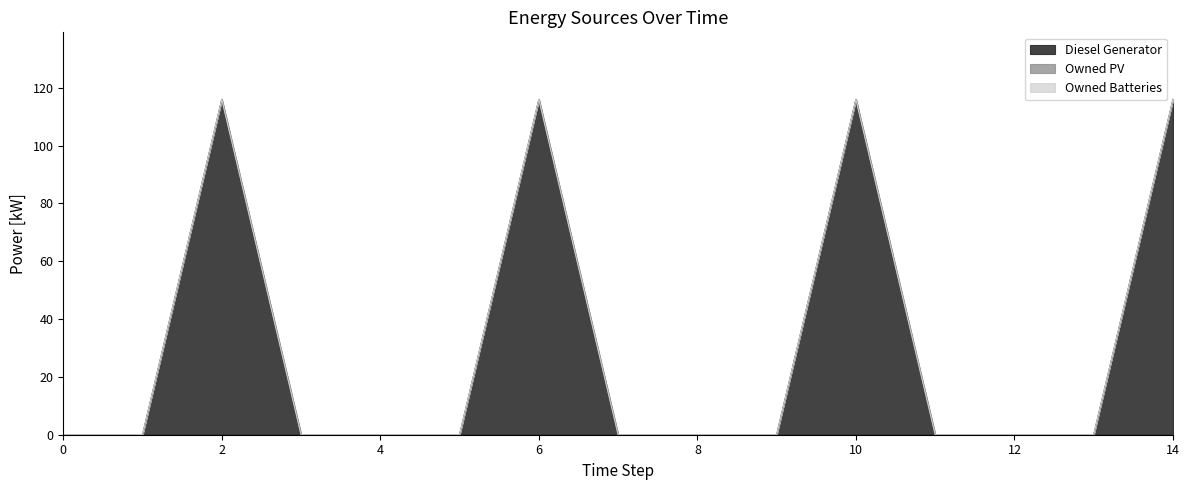

Reading left to right, what are all the values shown in this chart?

Diesel Generator: 0=0	1=0	2=116	3=0	4=0	5=0	6=116	7=0	8=0	9=0	10=116	11=0	12=0	13=0	14=116
Owned PV: 0=0	1=0	2=0	3=0	4=0	5=0	6=0	7=0	8=0	9=0	10=0	11=0	12=0	13=0	14=0
Owned Batteries: 0=0	1=0	2=0	3=0	4=0	5=0	6=0	7=0	8=0	9=0	10=0	11=0	12=0	13=0	14=0